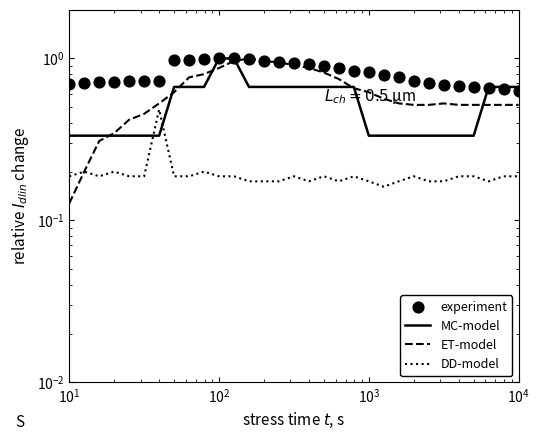

At how many categories does at least one series exceed 0?

31